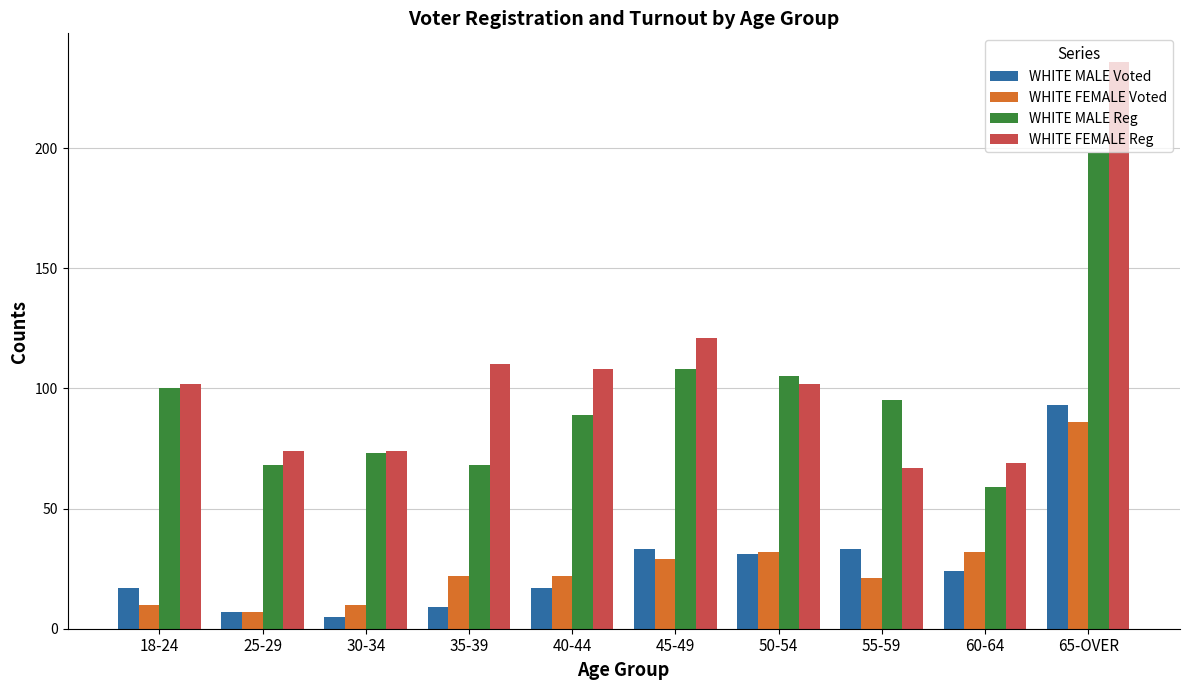

Is it true that WHITE MALE Voted equals 33 at 65-OVER?

False